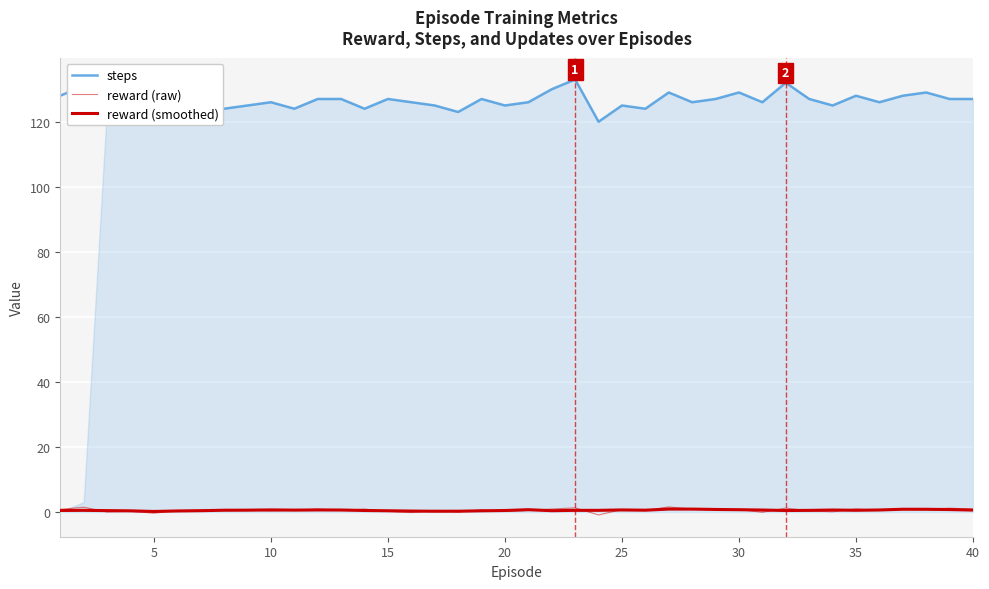

List the series in order of their peak value, highest first.

steps, reward (raw), reward (smoothed)